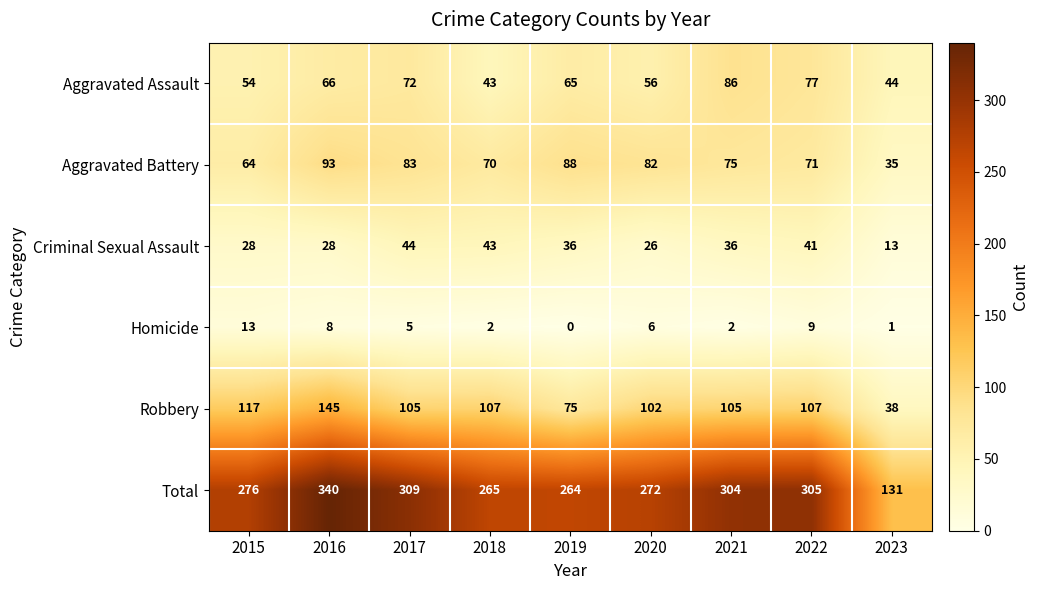

Which series has the widest spread of values?

Total